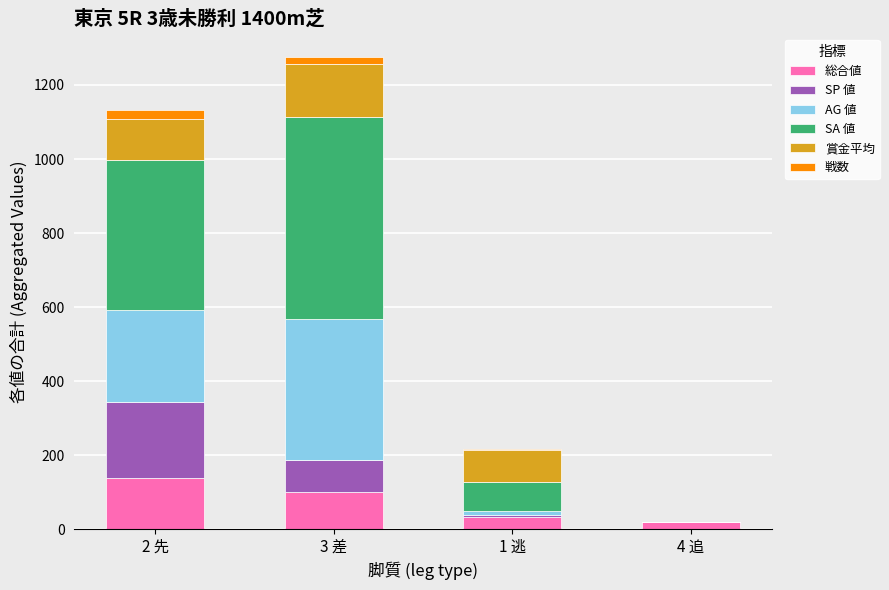

What is the highest value of the 総合値 series?

138